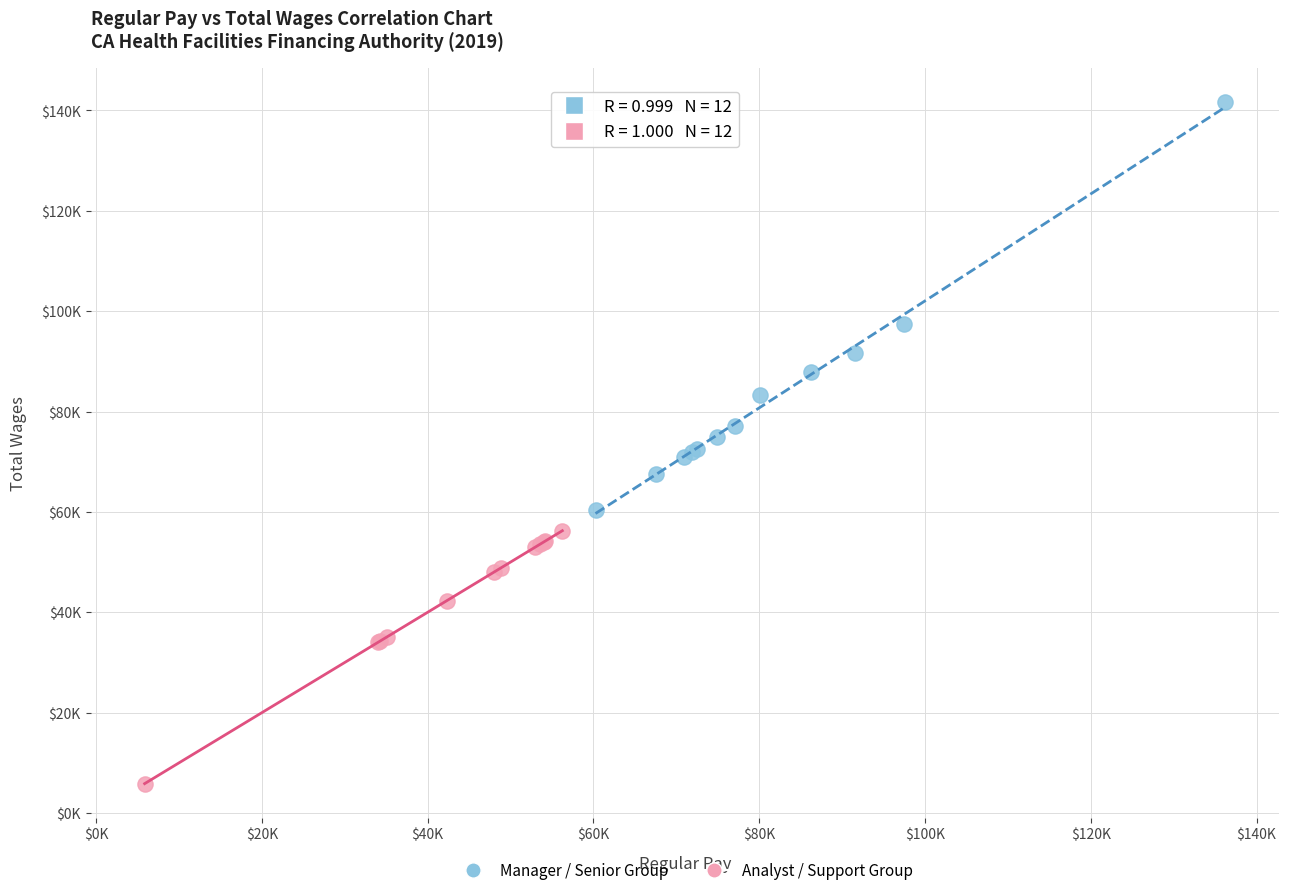

Which series contains the lowest Y value?

Analyst / Support Group